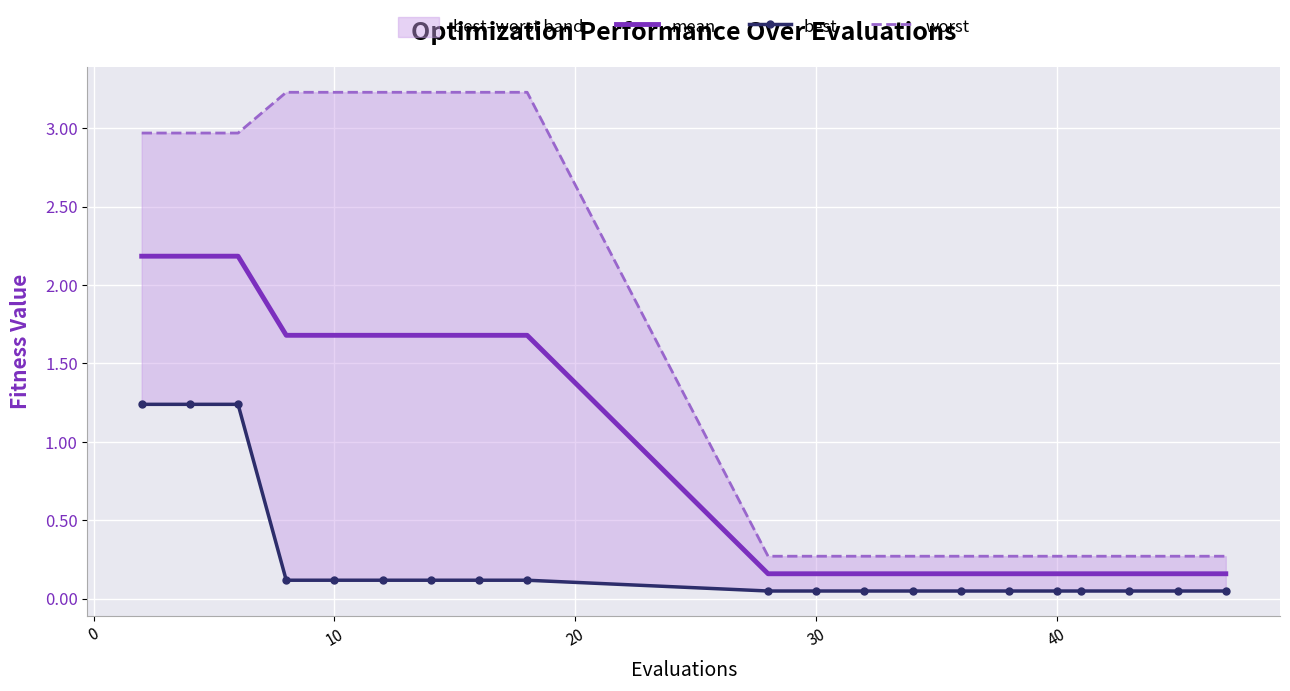

What are all the series names shown in the legend?

mean, best, worst